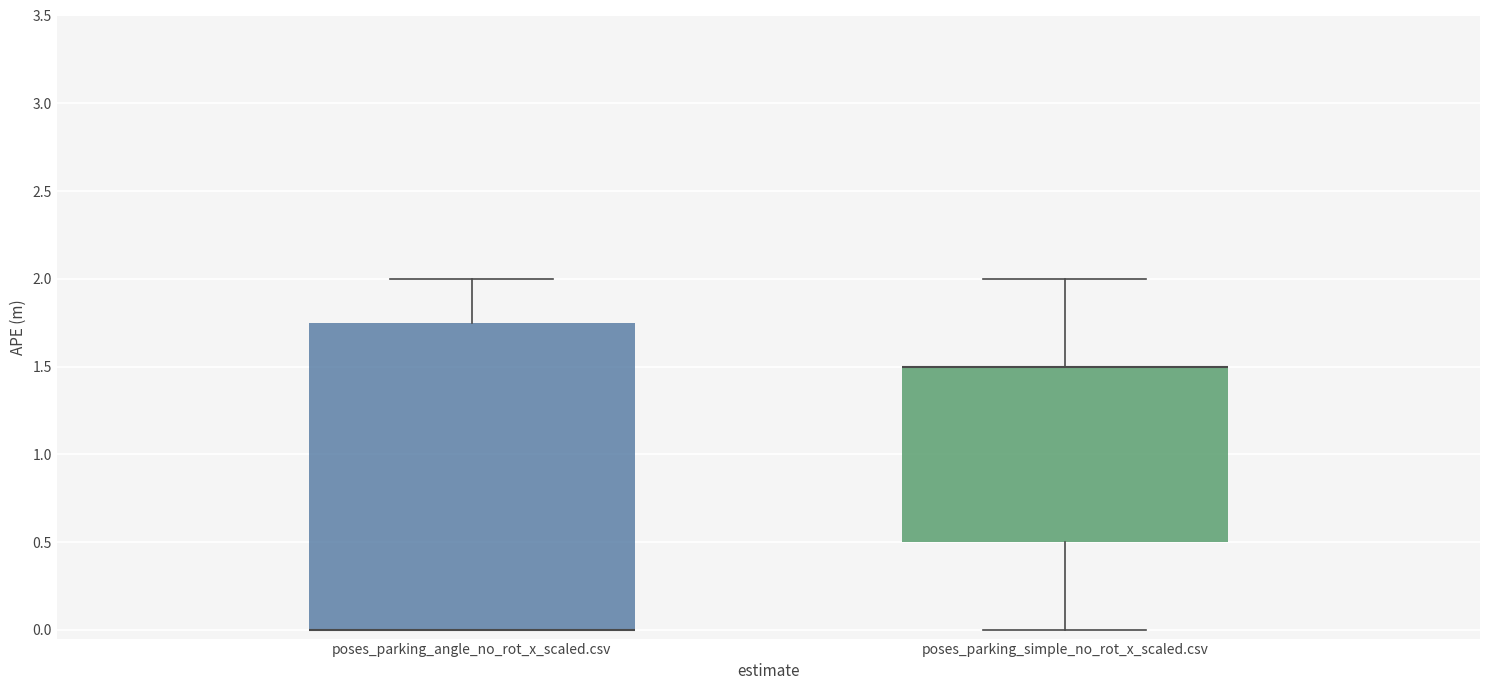

Which box is the tallest, from its lower edge to its upper edge?

poses_parking_angle_no_rot_x_scaled.csv